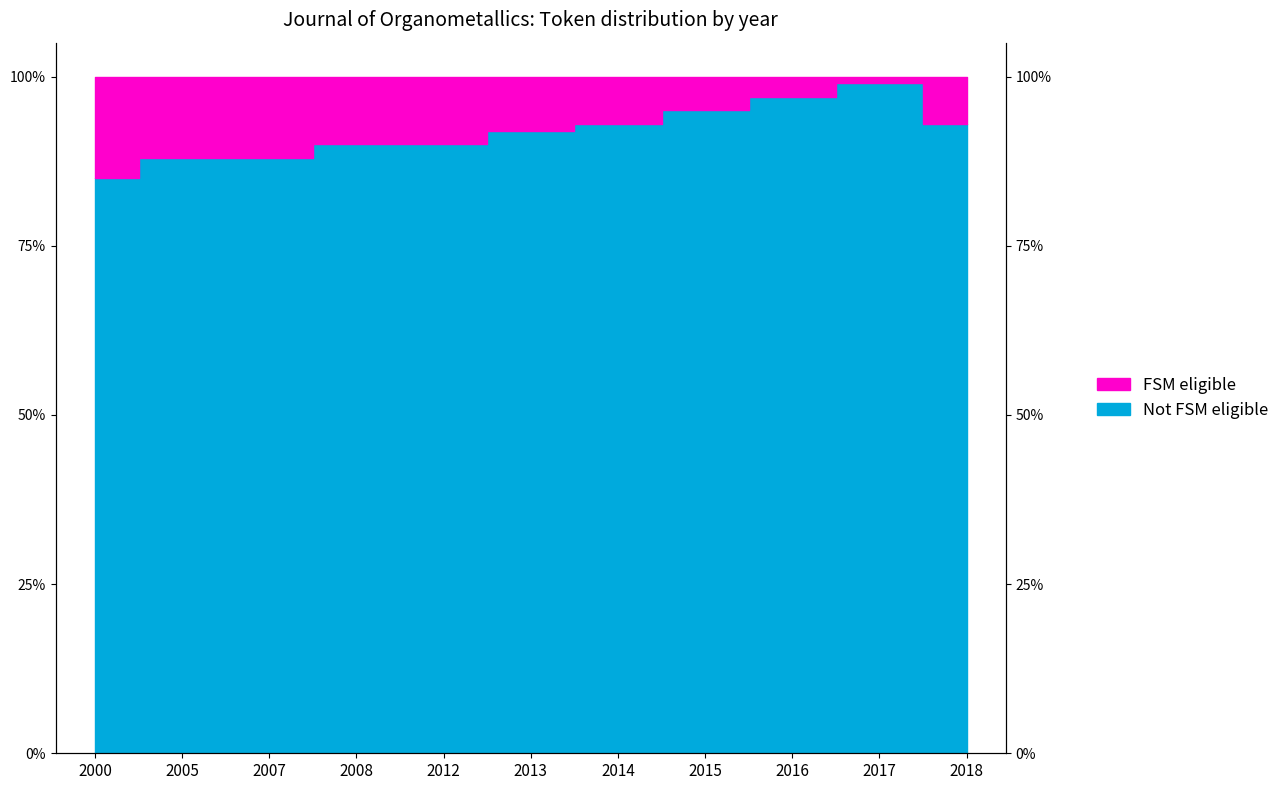

True or false: the data shows 127 at 2005.

False